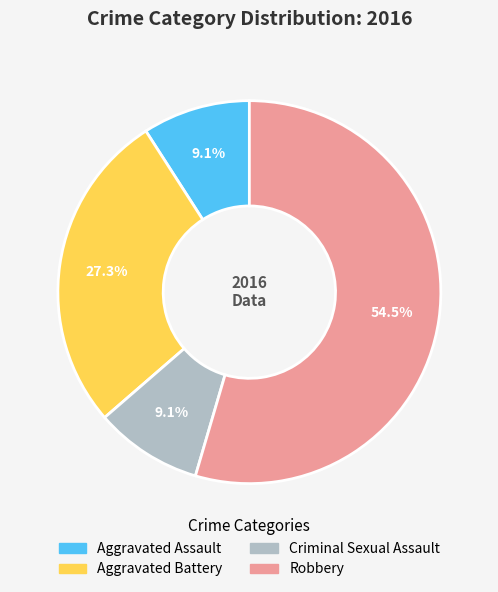

Count the number of slices in the pie.

4